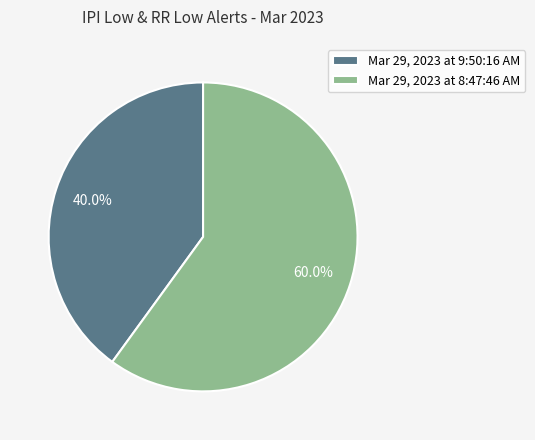

To the nearest percent, what portion does Mar 29, 2023 at 9:50:16 AM represent?

40%